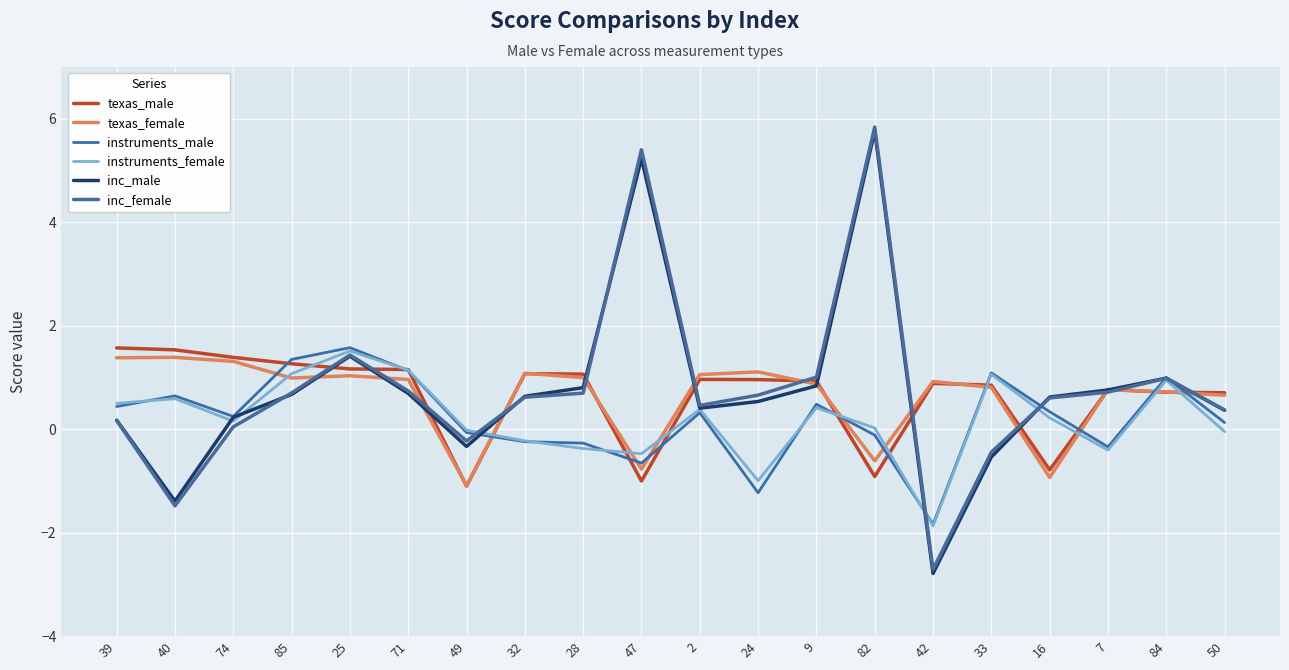

How many lines are shown in the chart?

6